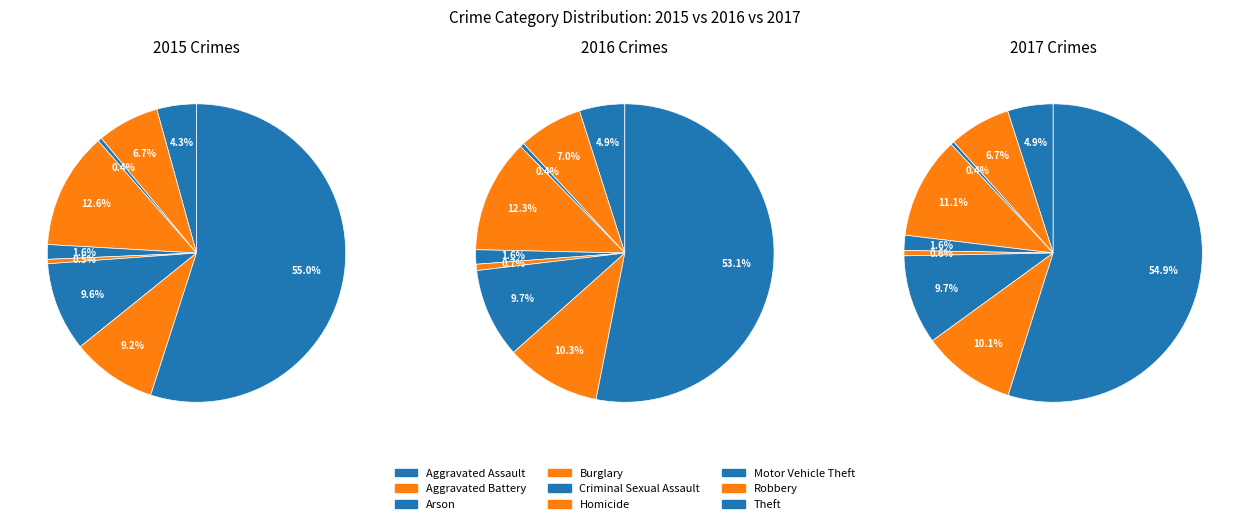

Does Robbery represent more than half of the total?

No